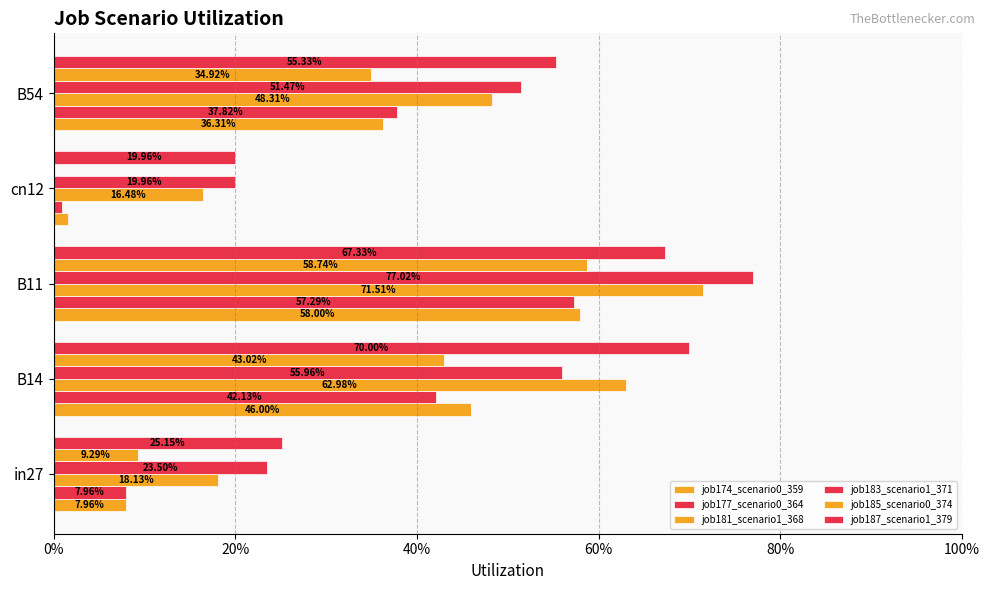

Are the bars horizontal?

Yes